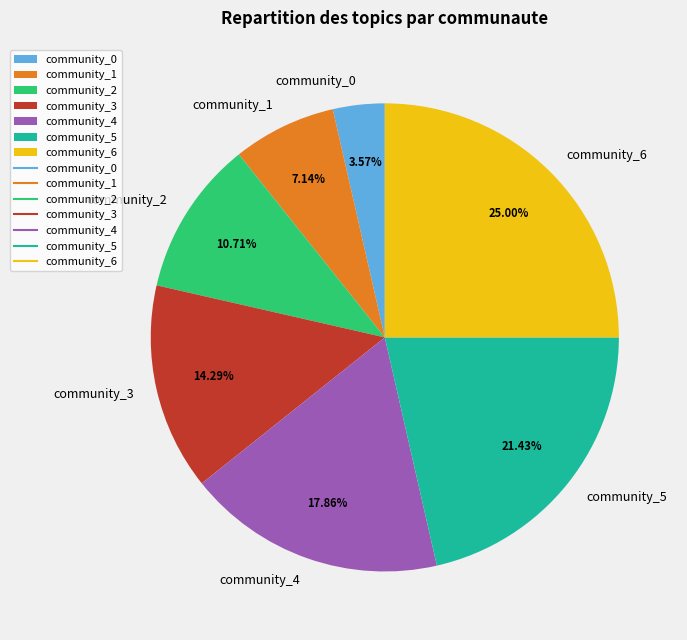

What is the ratio of the value at community_5 to the value at community_3?

1.5